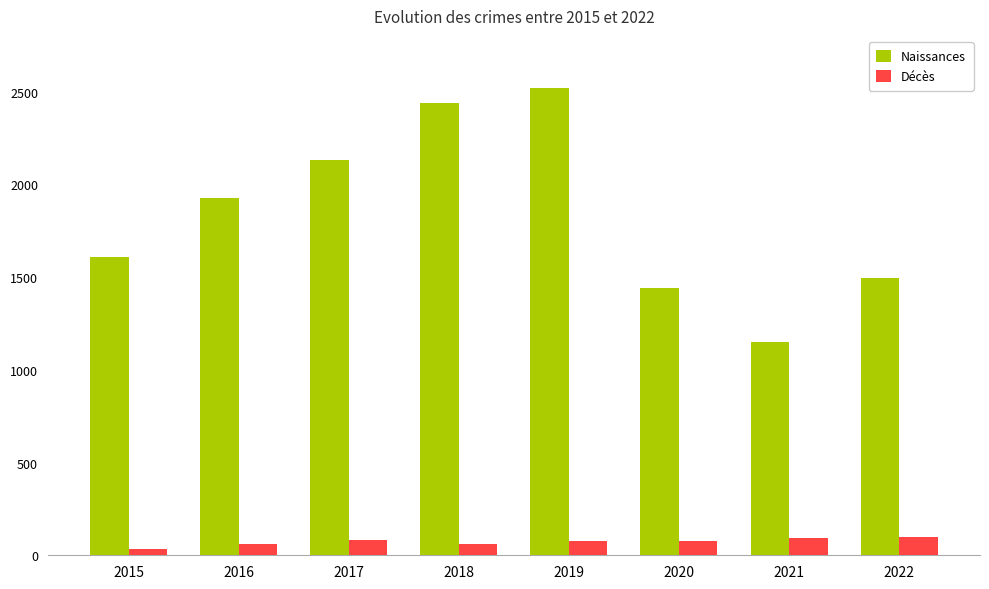

What is the difference between the maximum and minimum values in the Décès series?

65